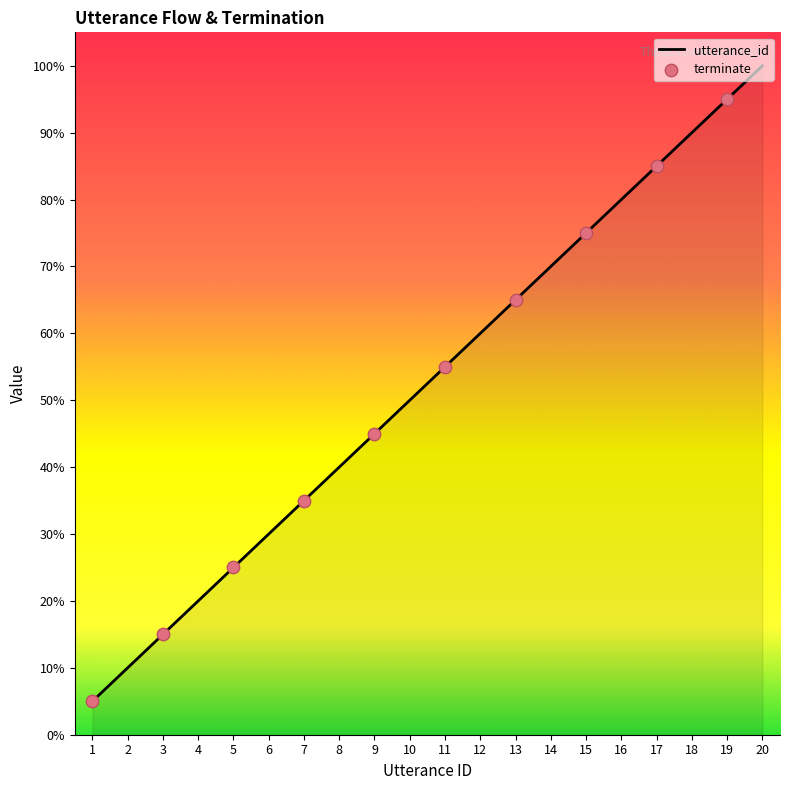

What is the ratio of the value at 1 to the value at 3?

0.3